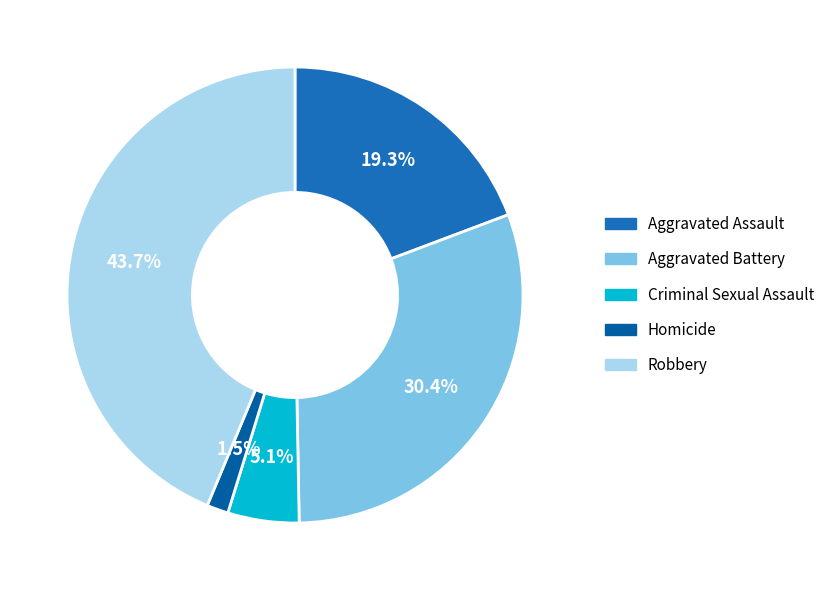

Between Homicide and Robbery, which is larger?

Robbery